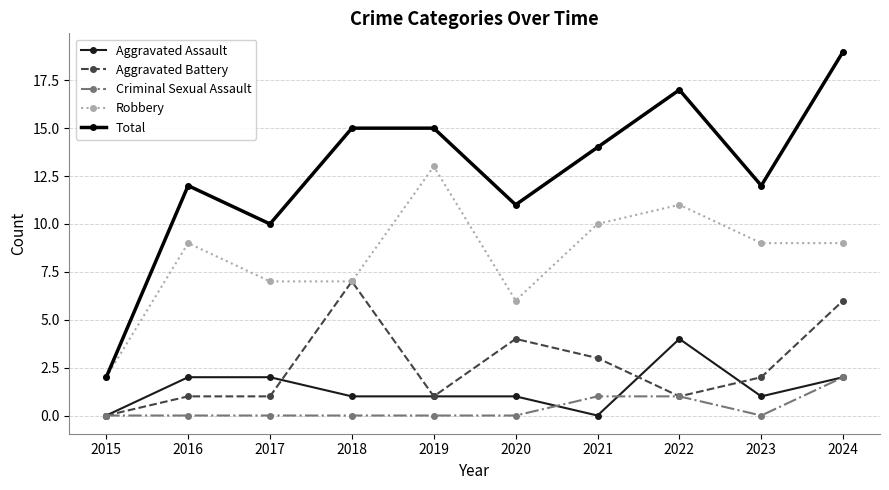

What is the spread (max minus min) of values at 2017?

10